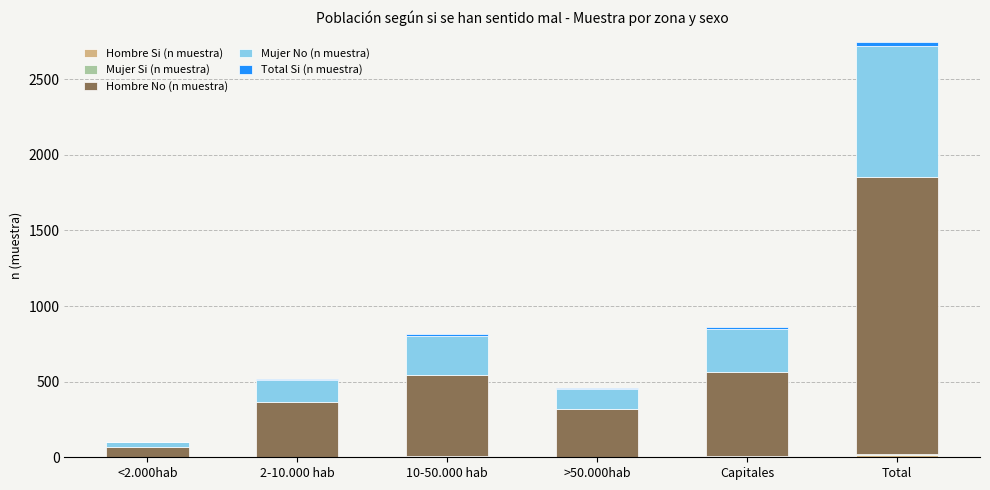

At which category is the sum across all series the highest?

Total